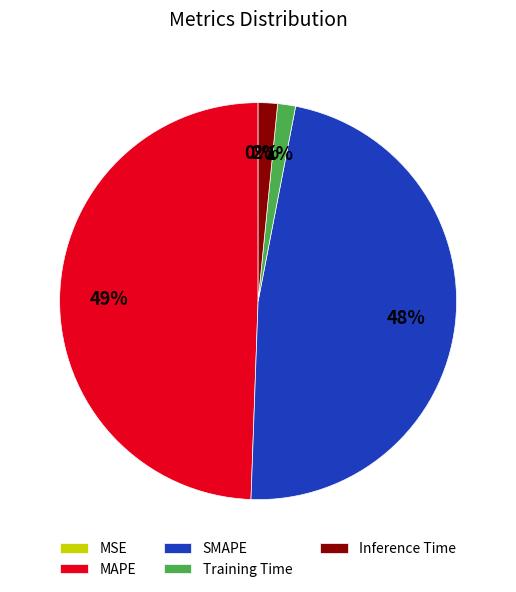

To the nearest percent, what percentage of the pie is MAPE?

49%